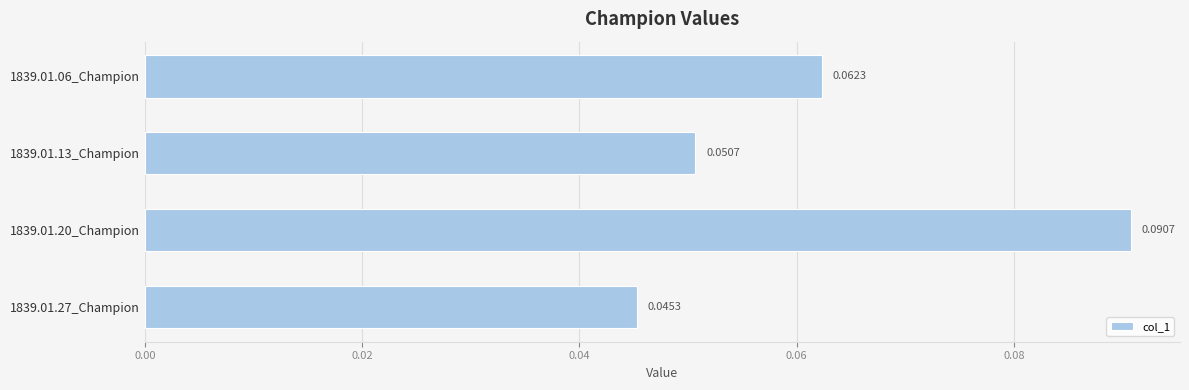

How many bars are there in total?

4